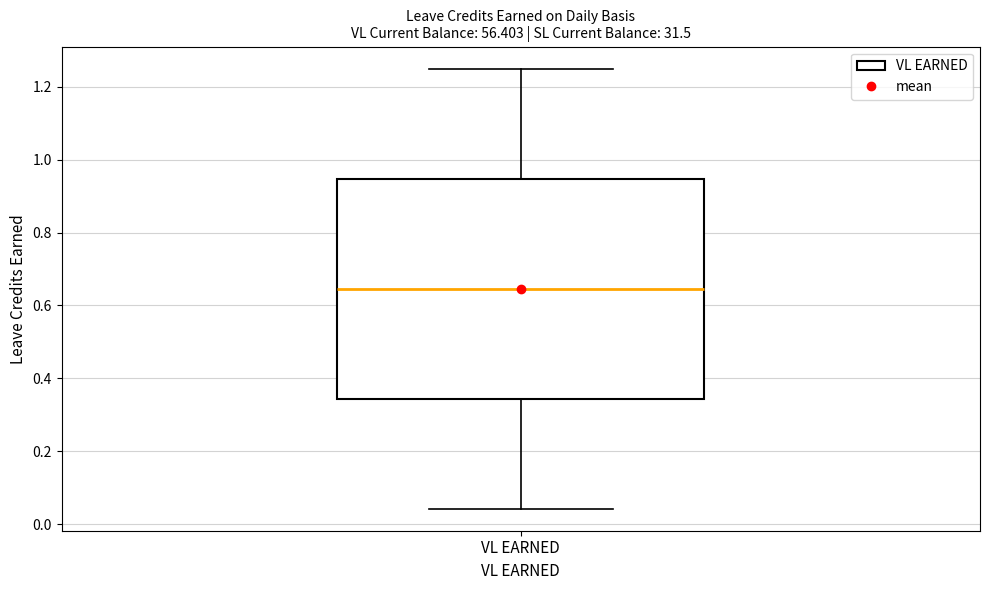

Transcribe this box plot: give where the median line is, the range the box spans, and where the two whiskers end, as read against the y-axis. The values are not printed on the chart, so give them approximately, as read against the axis.

median 0.64, box 0.34 to 0.94, whiskers 0.04 to 1.26